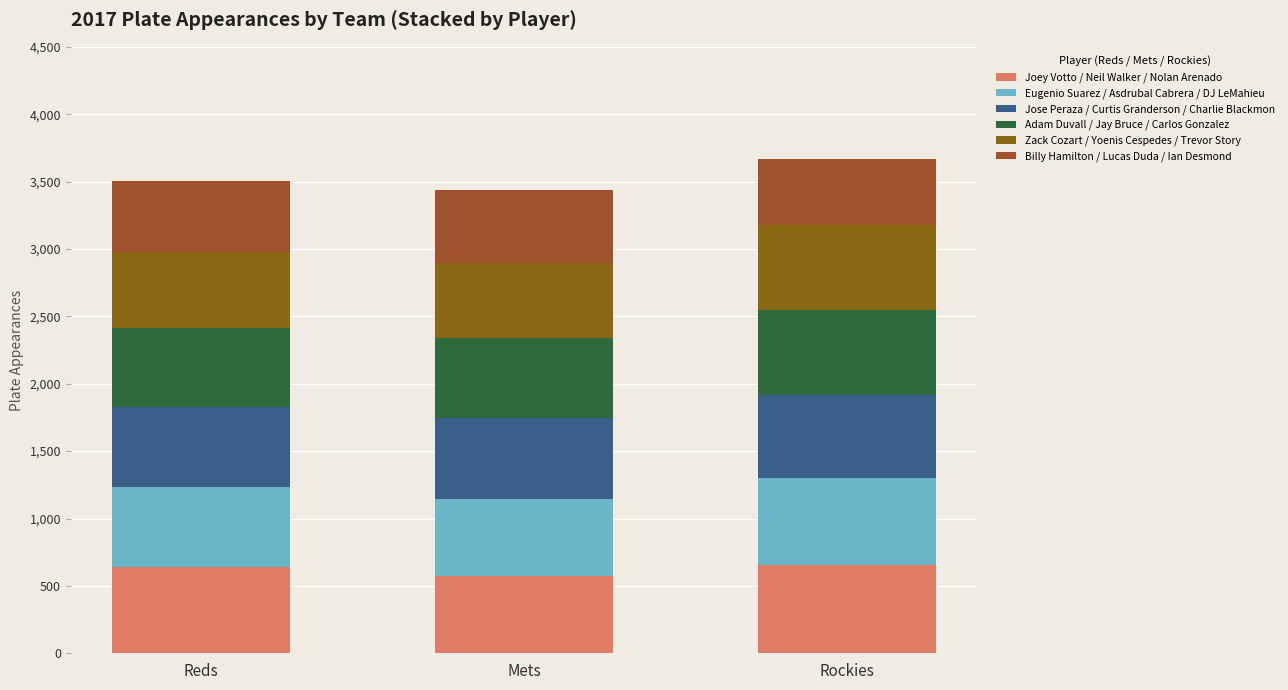

How many categories are shown in the chart?

3